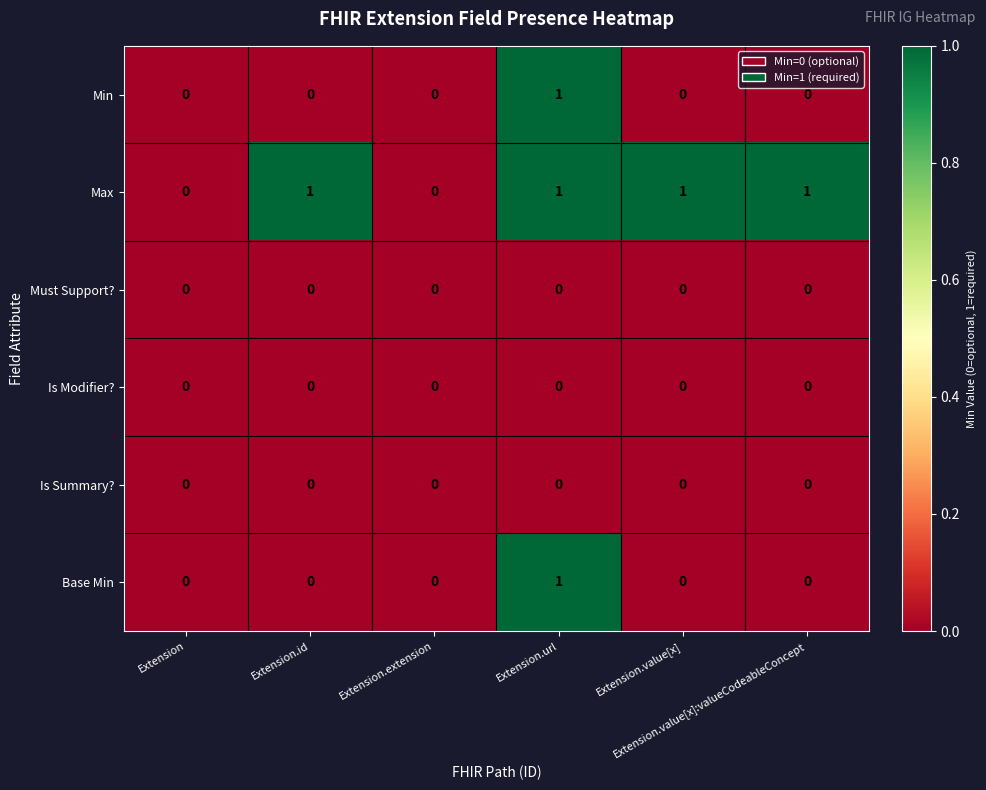

Count the Min values in the range 0 to 1.

6